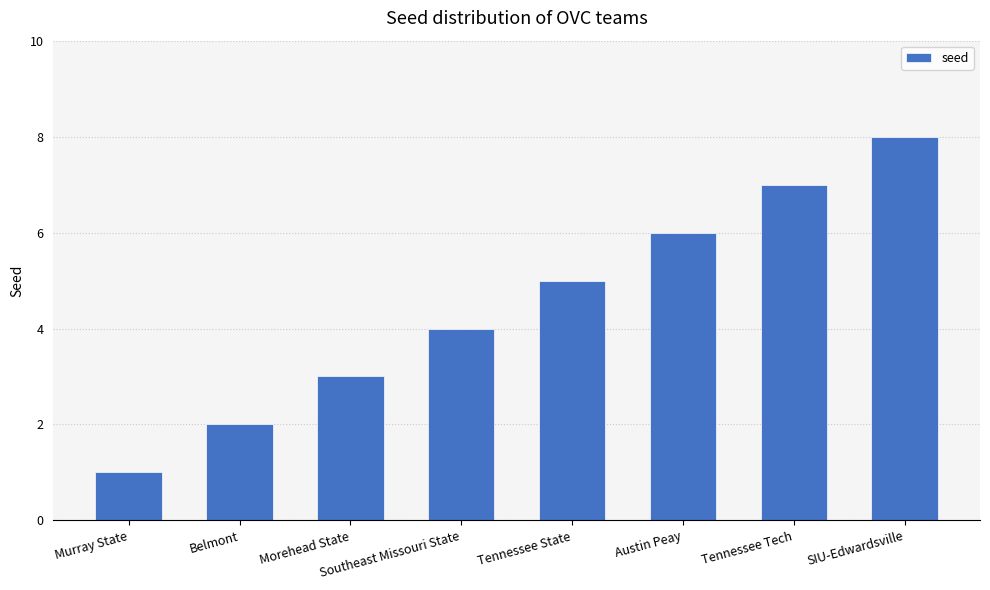

What is the difference between the second highest and second lowest values?

5